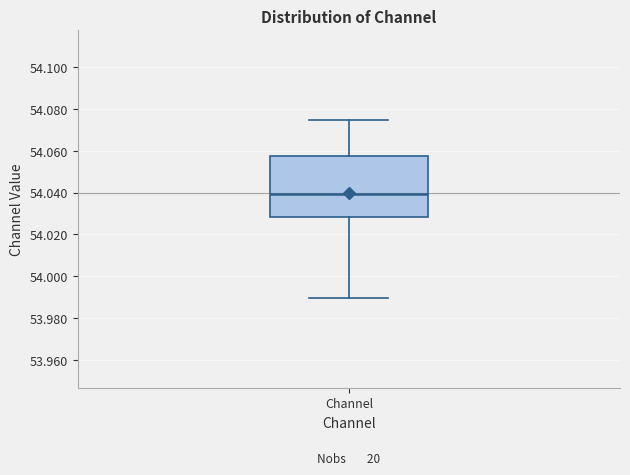

Read this box plot against the y-axis: the position of the median line, the range covered by the box, and the ends of both whiskers. The values are not printed on the chart, so give them approximately, as read against the axis.

median 54.040, box 54.028 to 54.058, whiskers 53.990 to 54.074